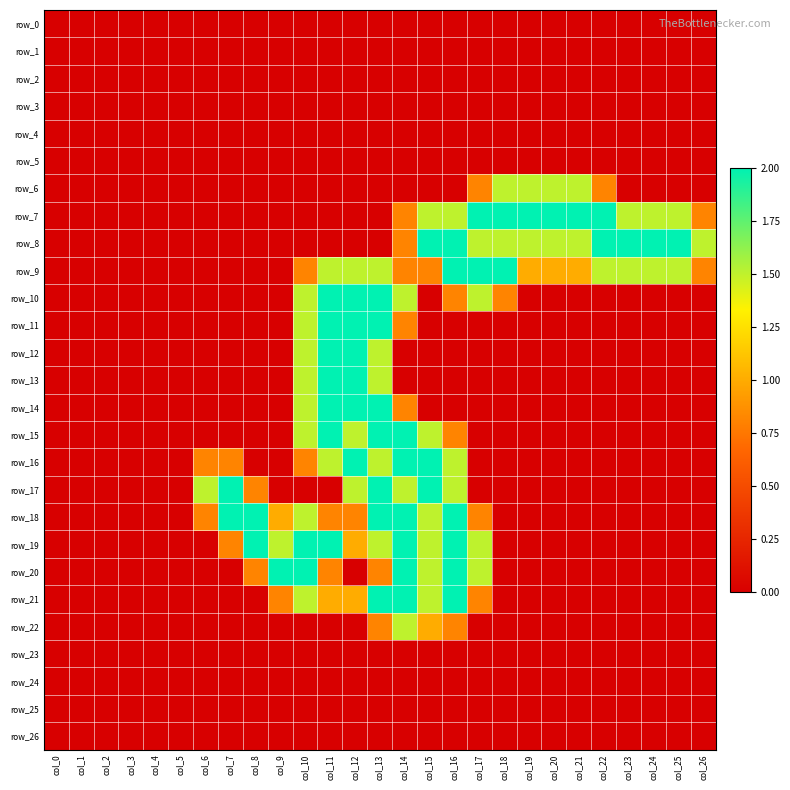

At col_22, list the series in order from smallest to largest.

row_0, row_1, row_2, row_3, row_4, row_5, row_10, row_11, row_12, row_13, row_14, row_15, row_16, row_17, row_18, row_19, row_20, row_21, row_22, row_23, row_24, row_25, row_26, row_6, row_9, row_7, row_8